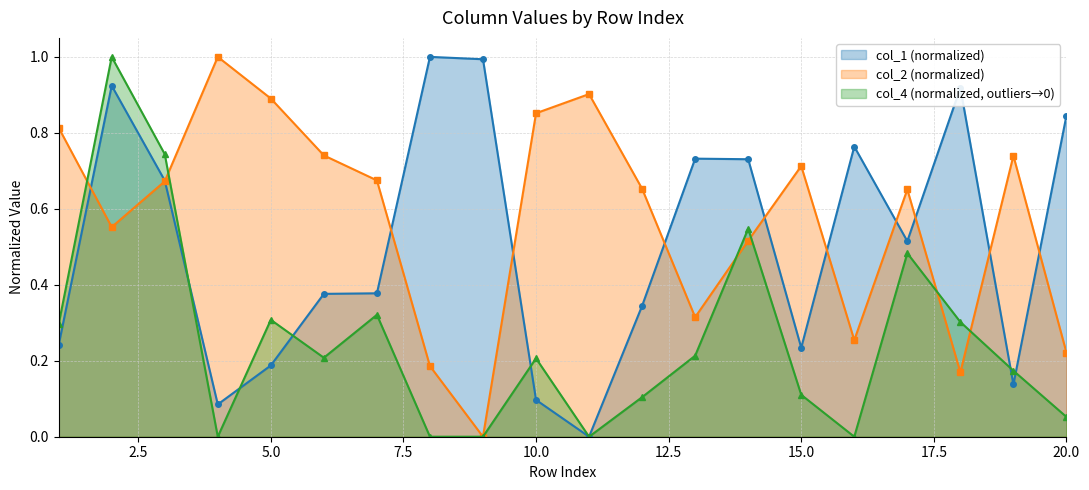

The col_2 series shows 0.7 at 12. True or false?

True